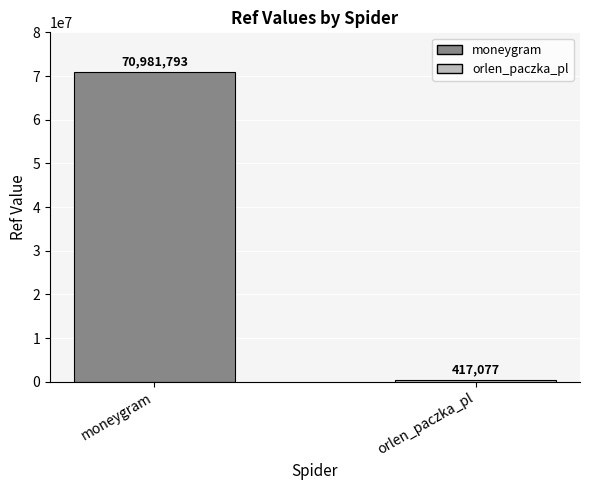

Read the value at orlen_paczka_pl.

417077